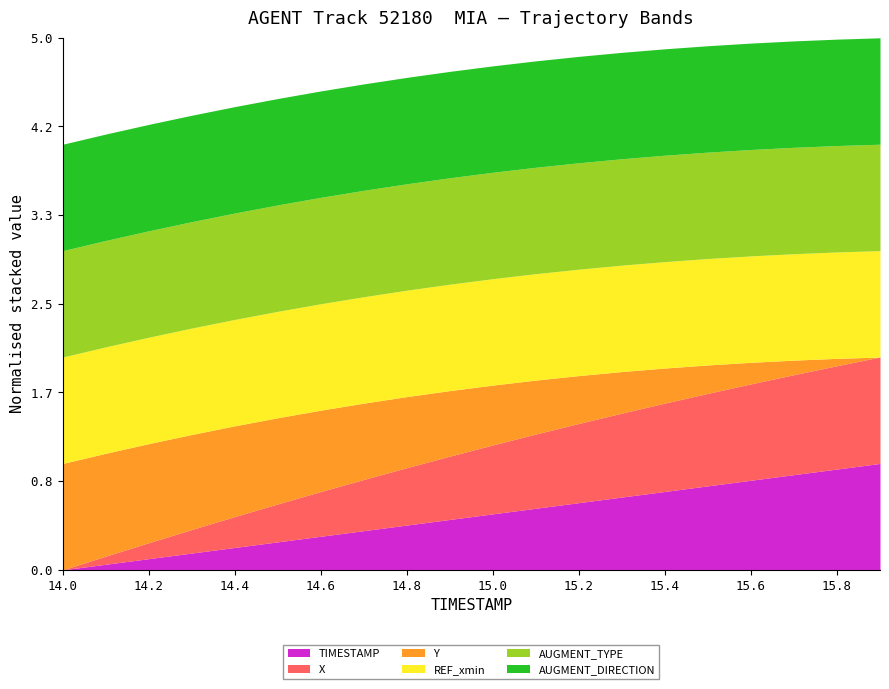

True or false: Y has more than 2 interior local peaks.

False